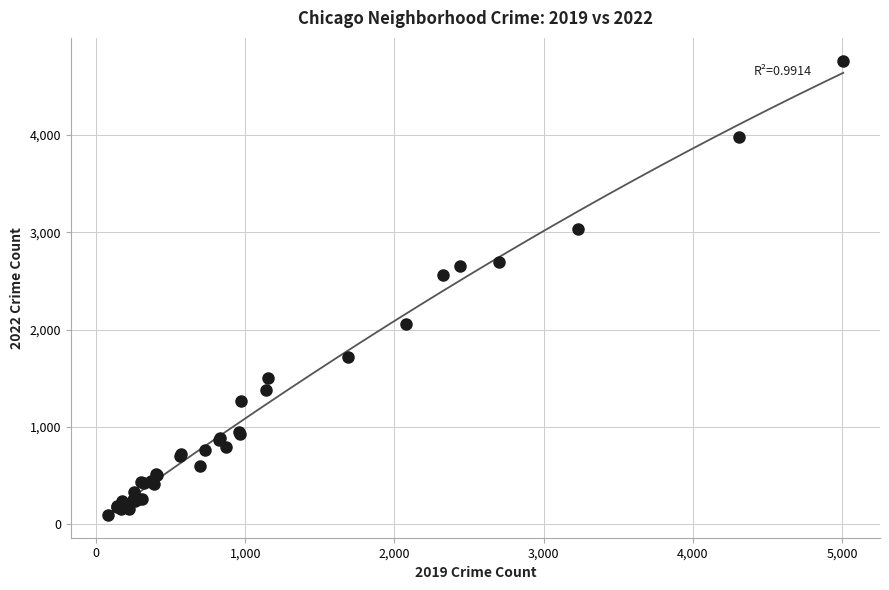

What Y value in the scatter plot is closest to 2431?

2566